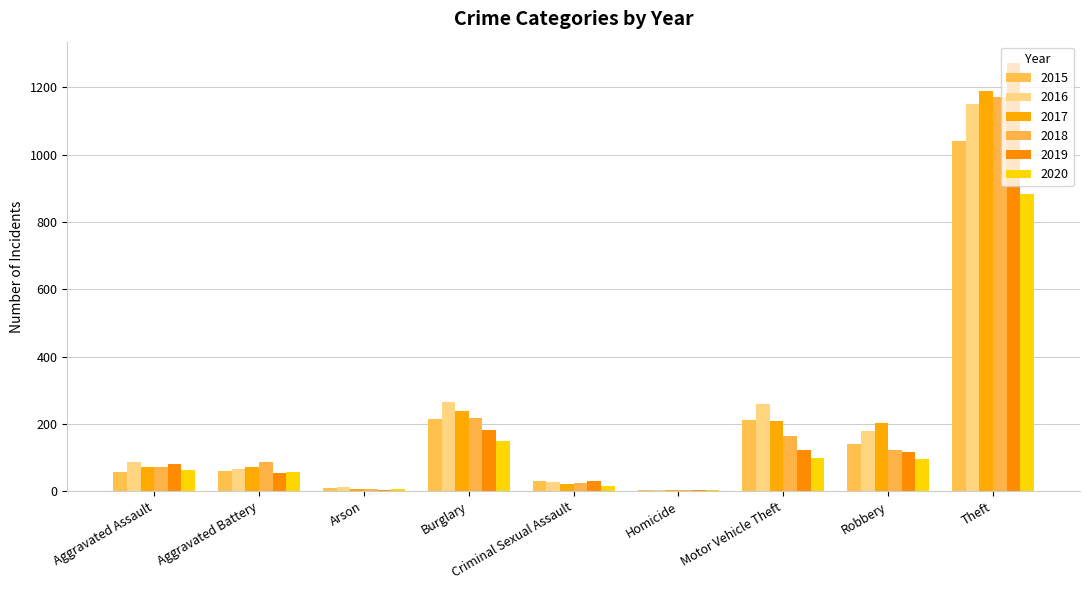

True or false: 2015 has a value of 1041 at Theft.

True